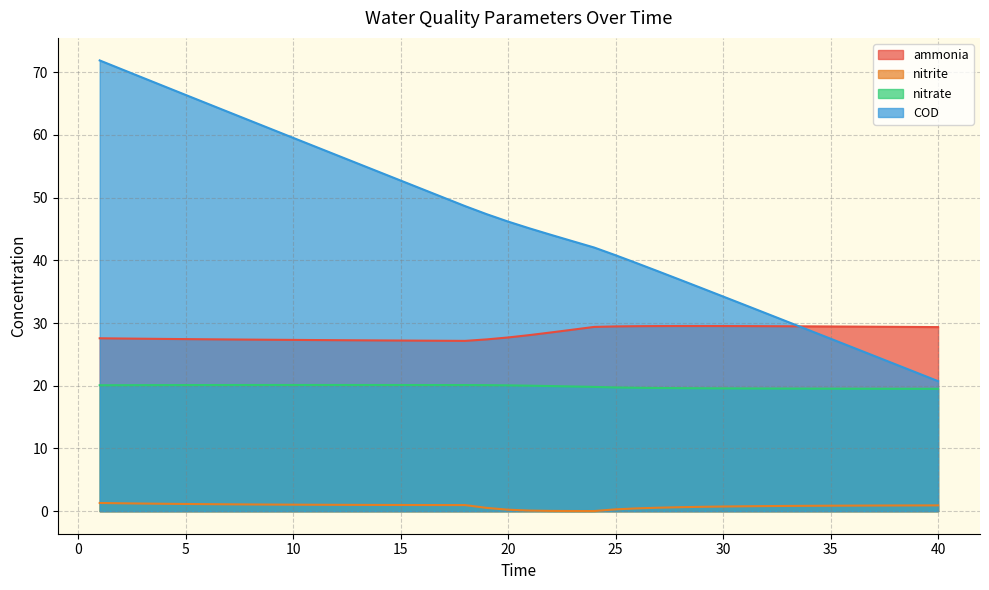

What is the difference between the maximum and minimum values in the COD series?

51.1